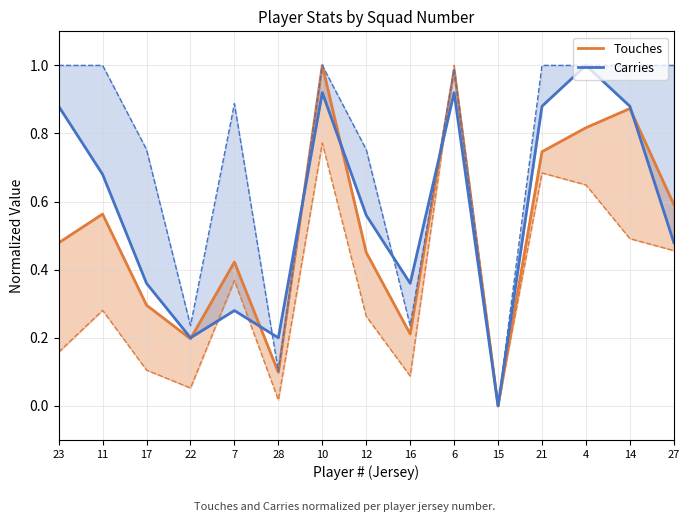

How many interior local peaks does the Touches series have?

5